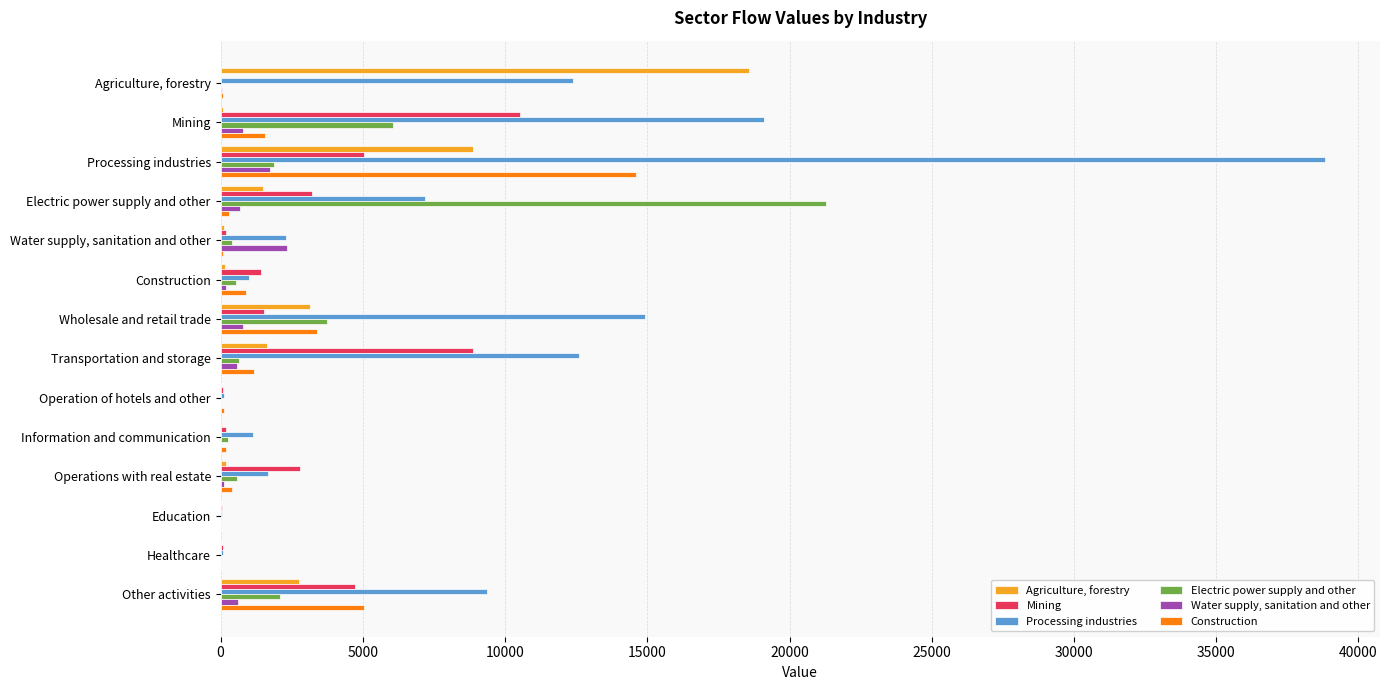

Which series has the largest total across all categories?

Processing industries